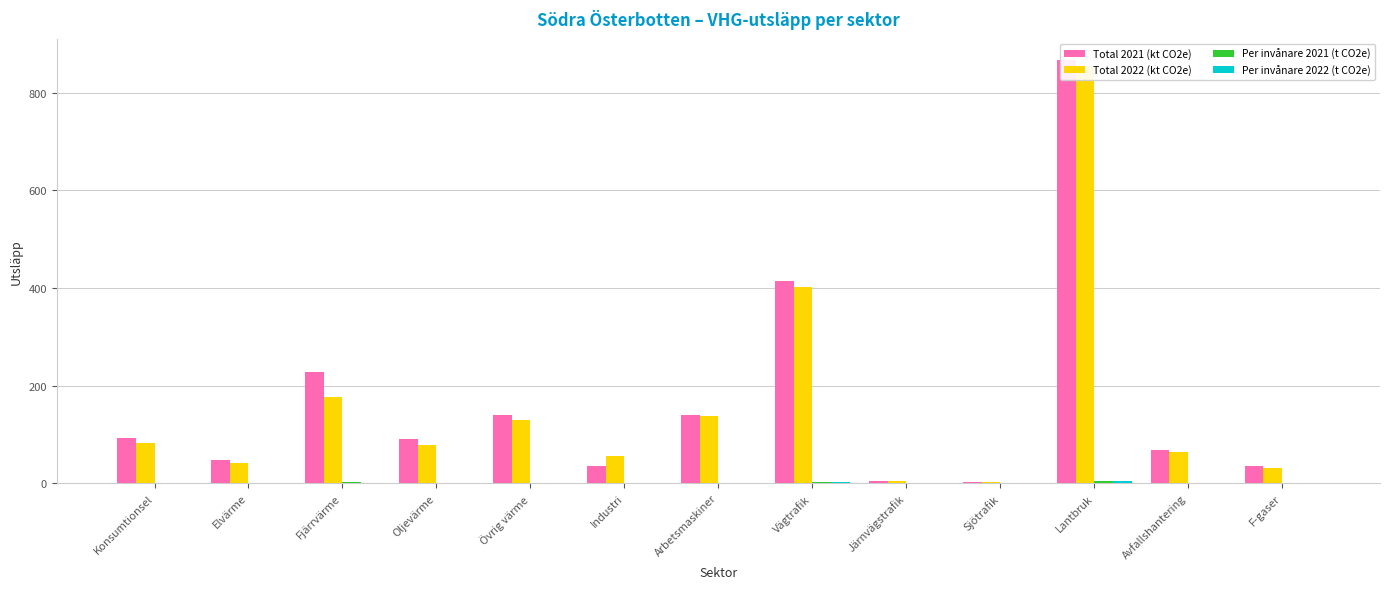

How many bars are there in total?

52